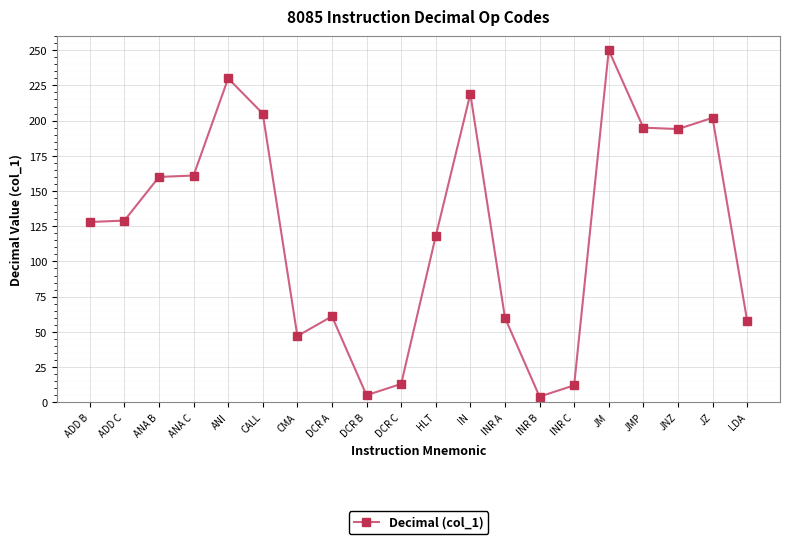

The value at JZ is 139. True or false?

False